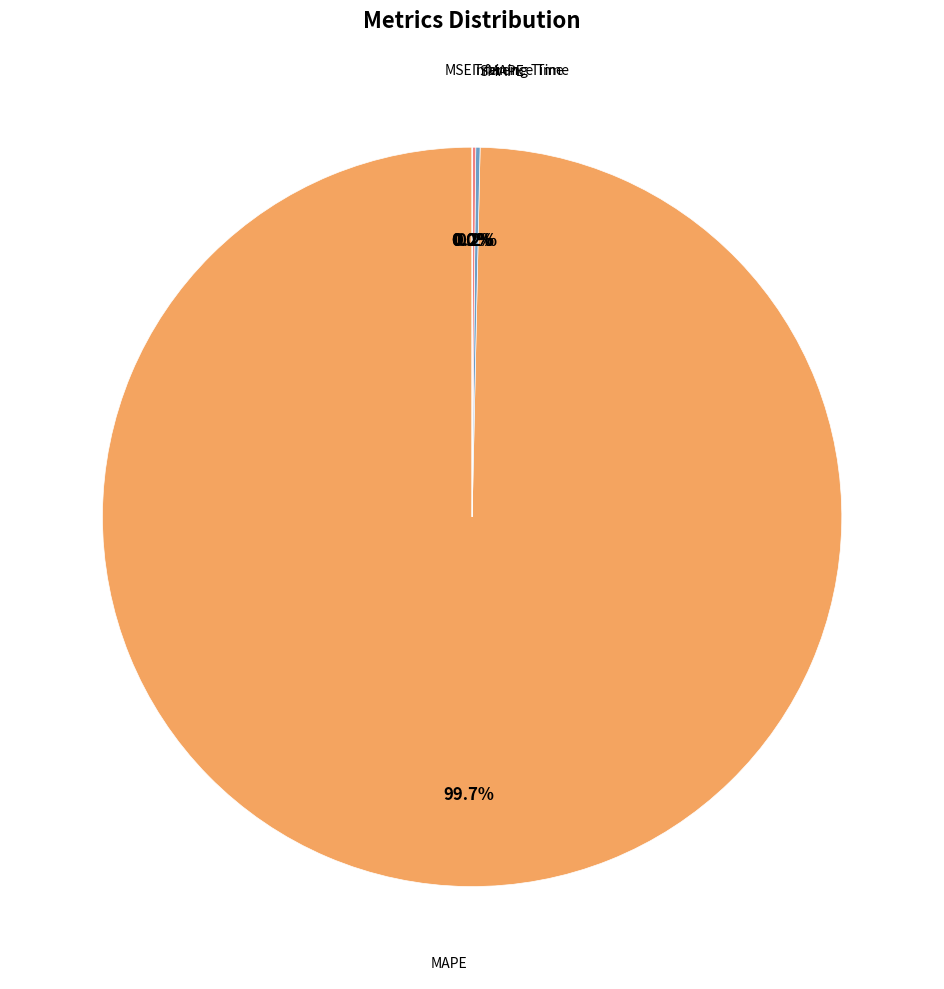

Is there any slice that represents more than half of the pie?

Yes